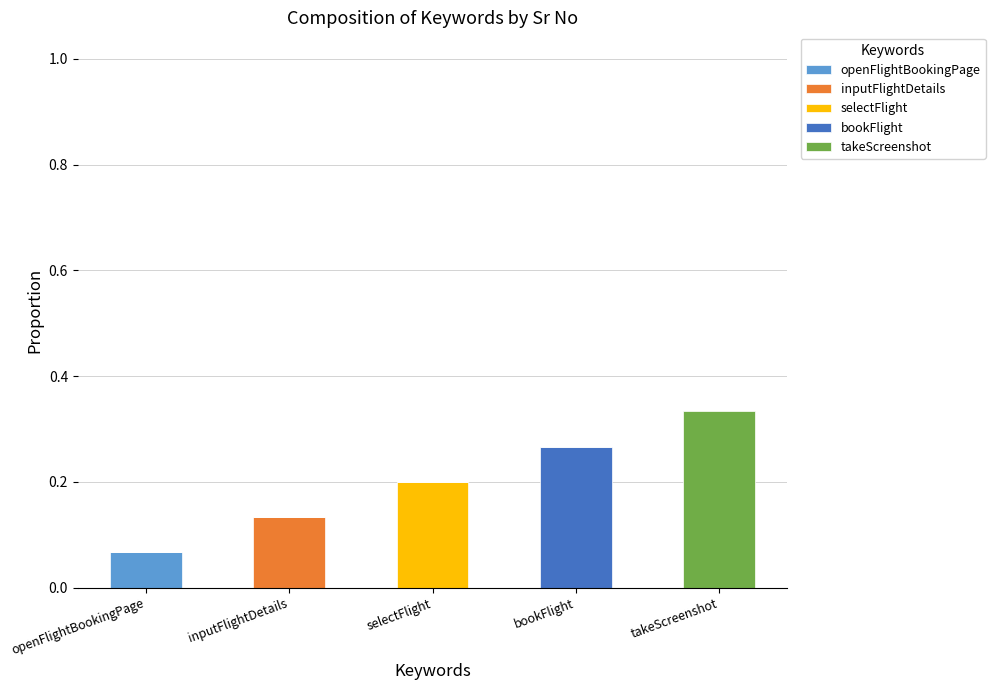

The inputFlightDetails series shows 0.1 at inputFlightDetails. True or false?

True